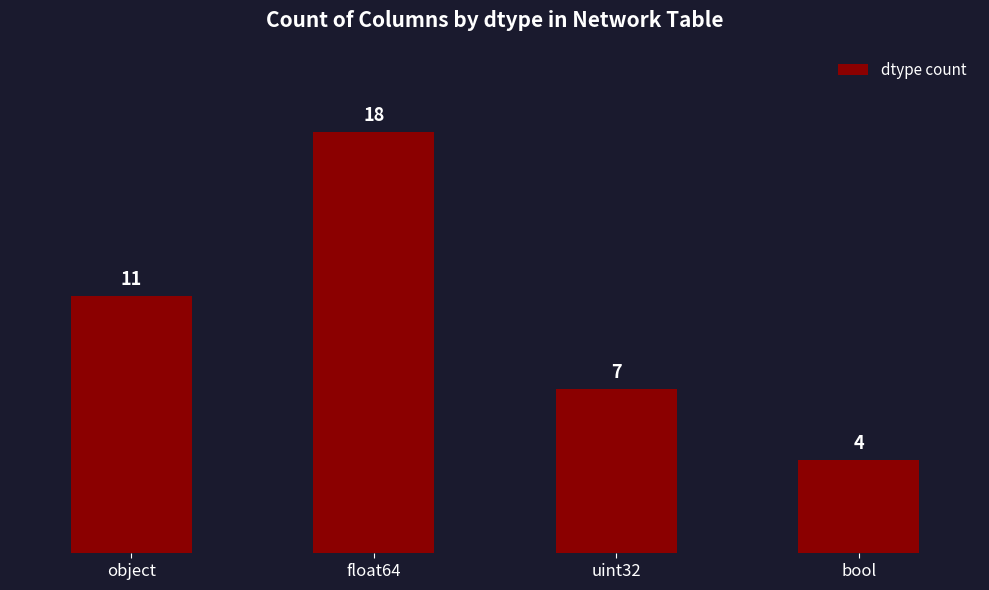

At which category does the chart reach its minimum across all series?

bool